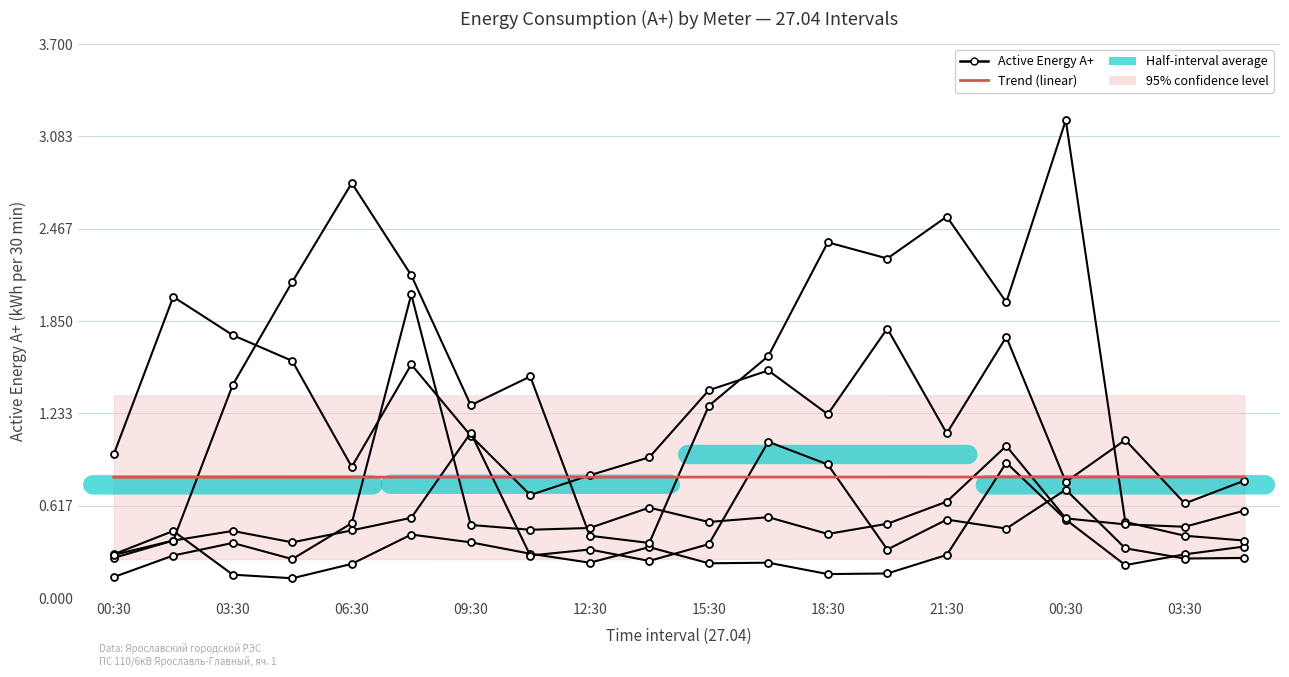

The value of Meter 526387 at 18:30 is 1.9. True or false?

False